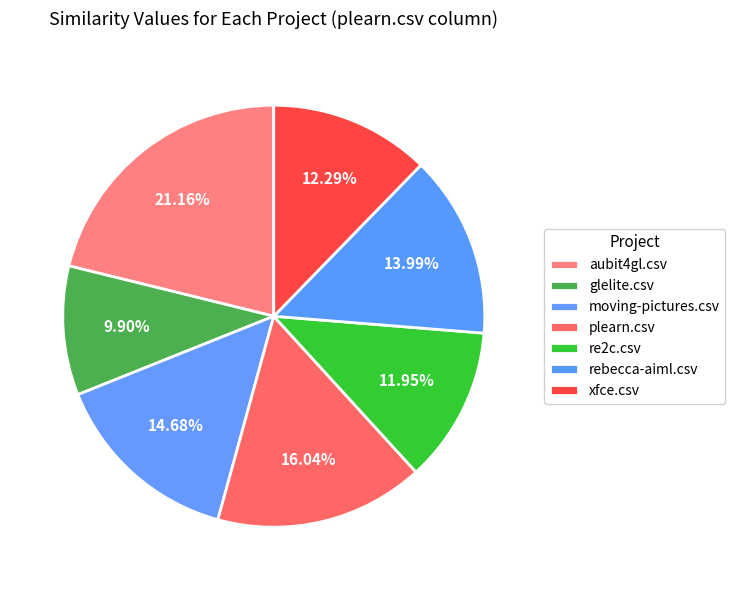

To the nearest percent, what is the difference between the largest and smallest slice percentages?

11%